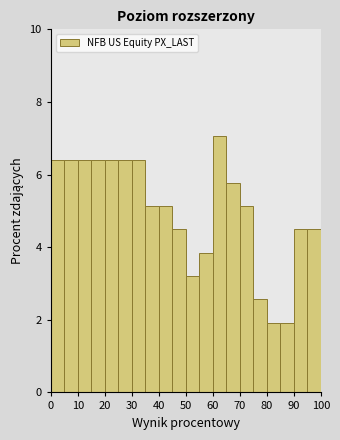

Reading left to right, list every bar in this chart as the range it spans on the x-axis followed by its height. The values are not printed on the chart, so give them approximately, as read against the axis.

0 to 5: 6.4
5 to 10: 6.4
10 to 15: 6.4
15 to 20: 6.4
20 to 25: 6.4
25 to 30: 6.4
30 to 35: 6.4
35 to 40: 5.2
40 to 45: 5.2
45 to 50: 4.4
50 to 55: 3.2
55 to 60: 3.8
60 to 65: 7.0
65 to 70: 5.8
70 to 75: 5.2
75 to 80: 2.6
80 to 85: 2.0
85 to 90: 2.0
90 to 95: 4.4
95 to 100: 4.4